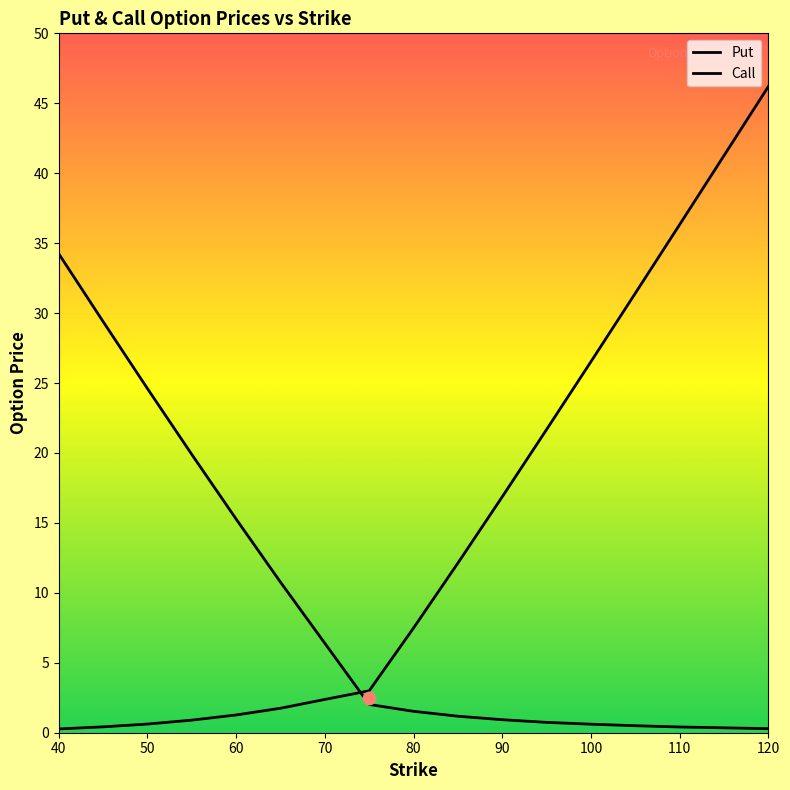

Which series has the largest Y range (max minus min)?

Put